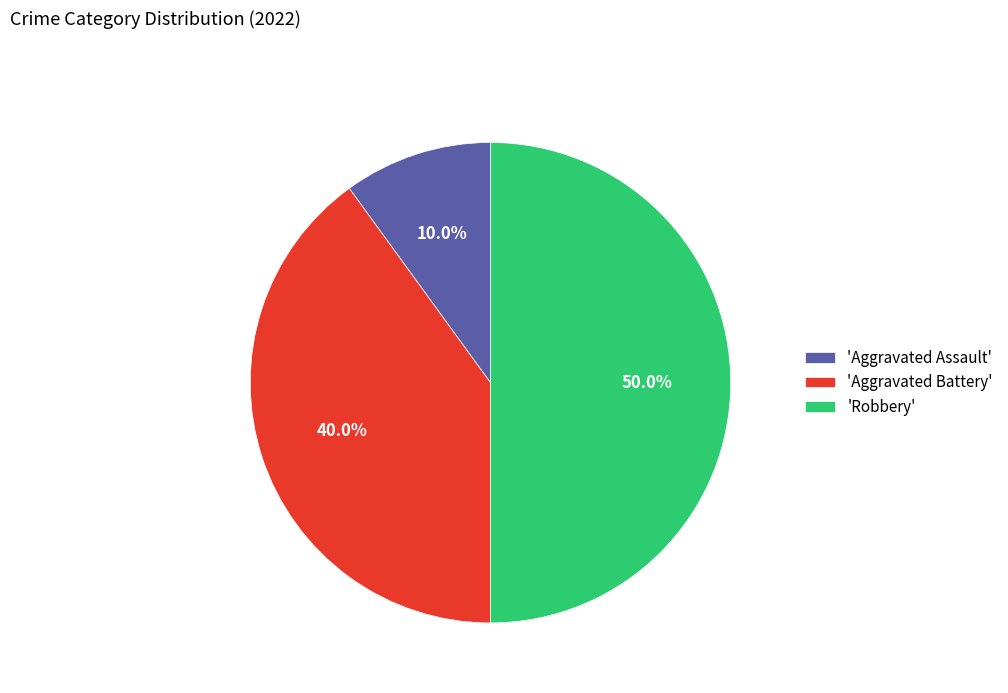

How many slices are in this pie chart?

3